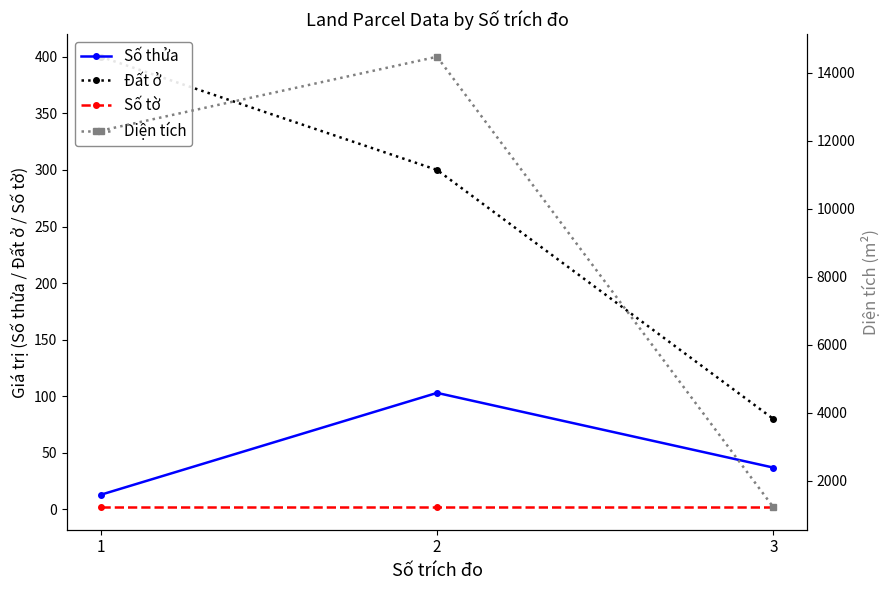

At which label does Đất ở reach its minimum?

3